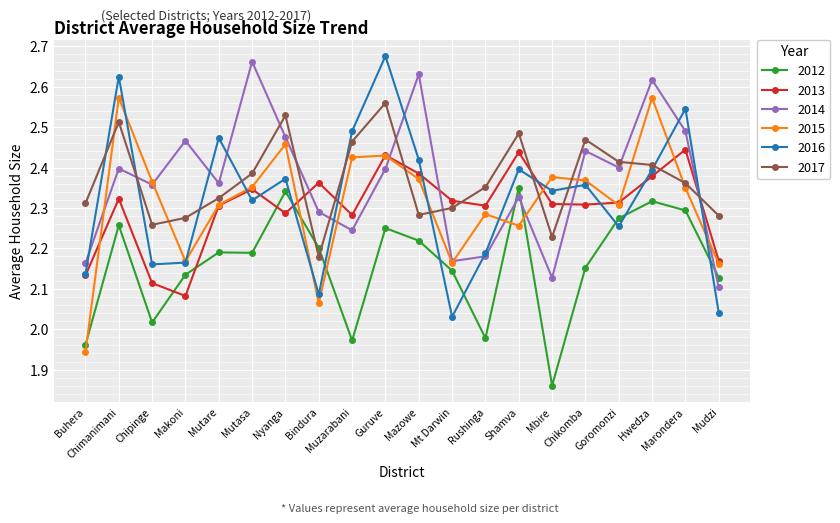

In 2014, how many points are lower than both neighbors (excluding endpoints)?

6